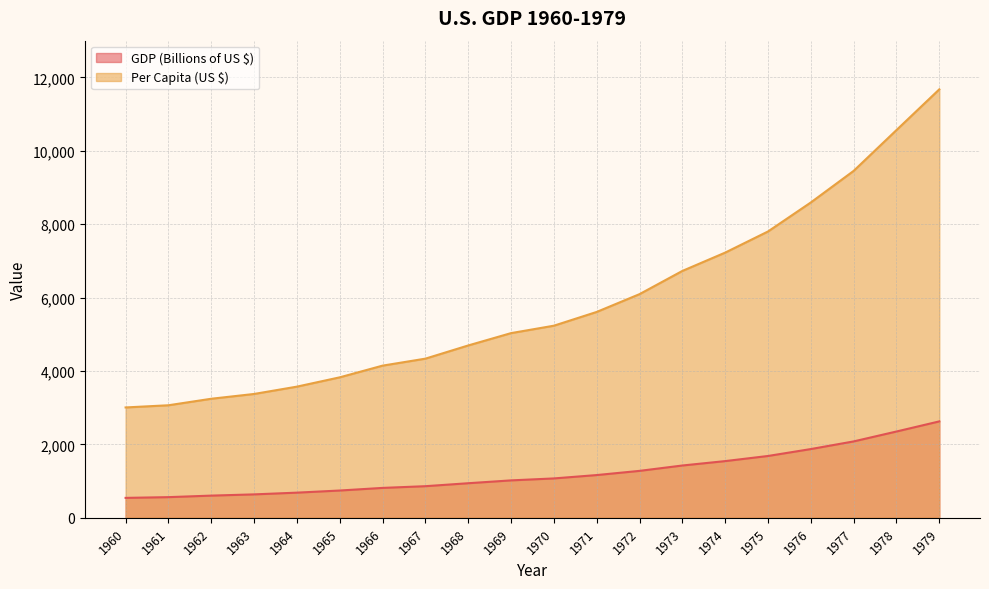

At which label is GDP (Billions of US $) closest to 1585?

1974